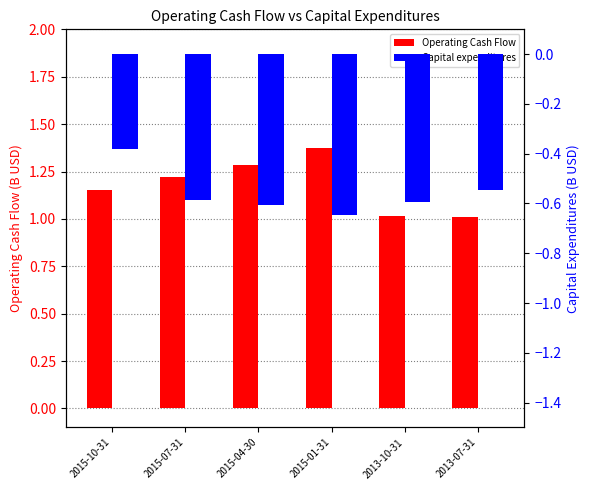

What is the lowest value of the Operating Cash Flow series?

1.0